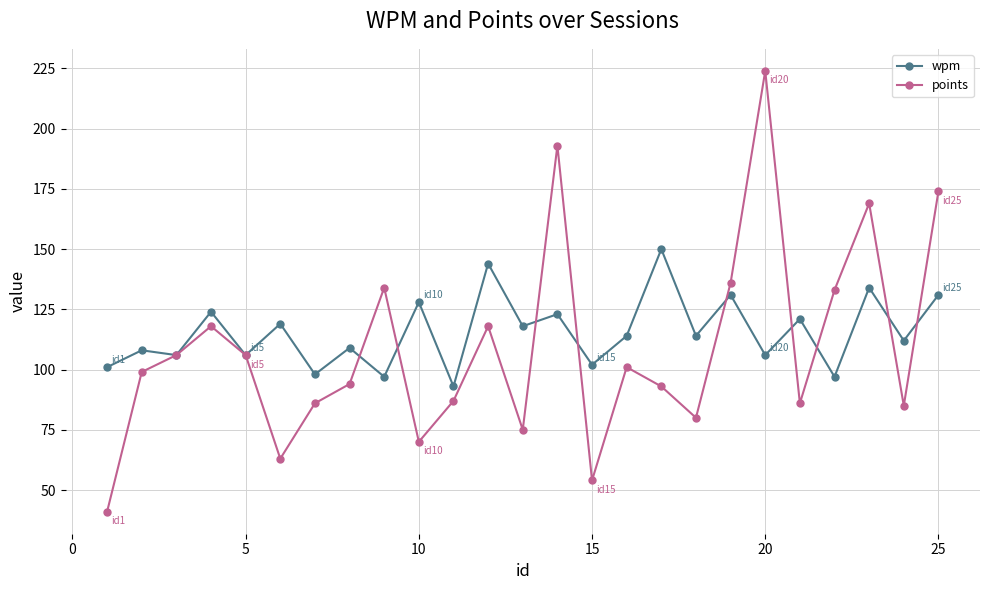

True or false: points has more than 0 points higher than both neighbors.

True